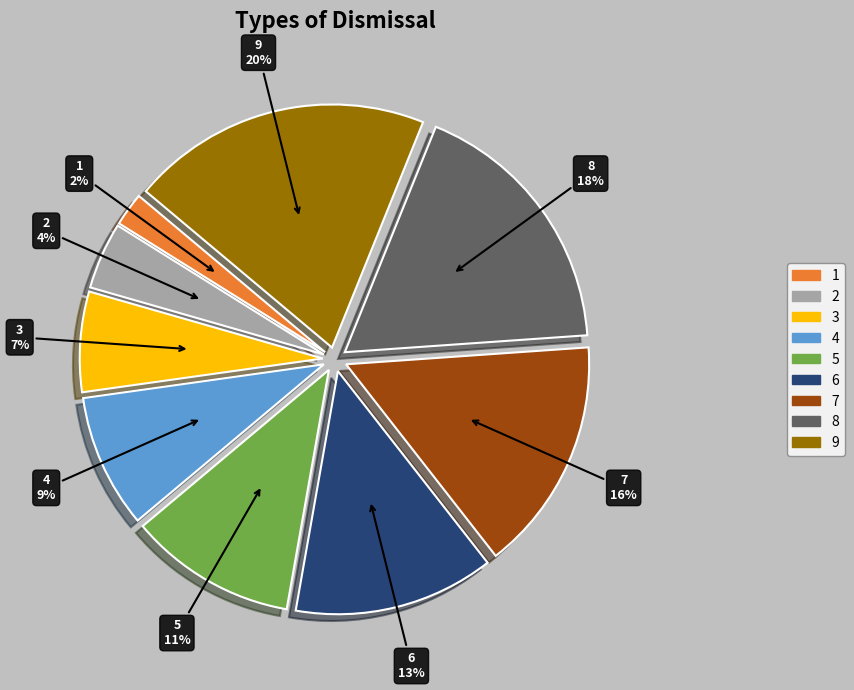

Count the number of slices in the pie.

9